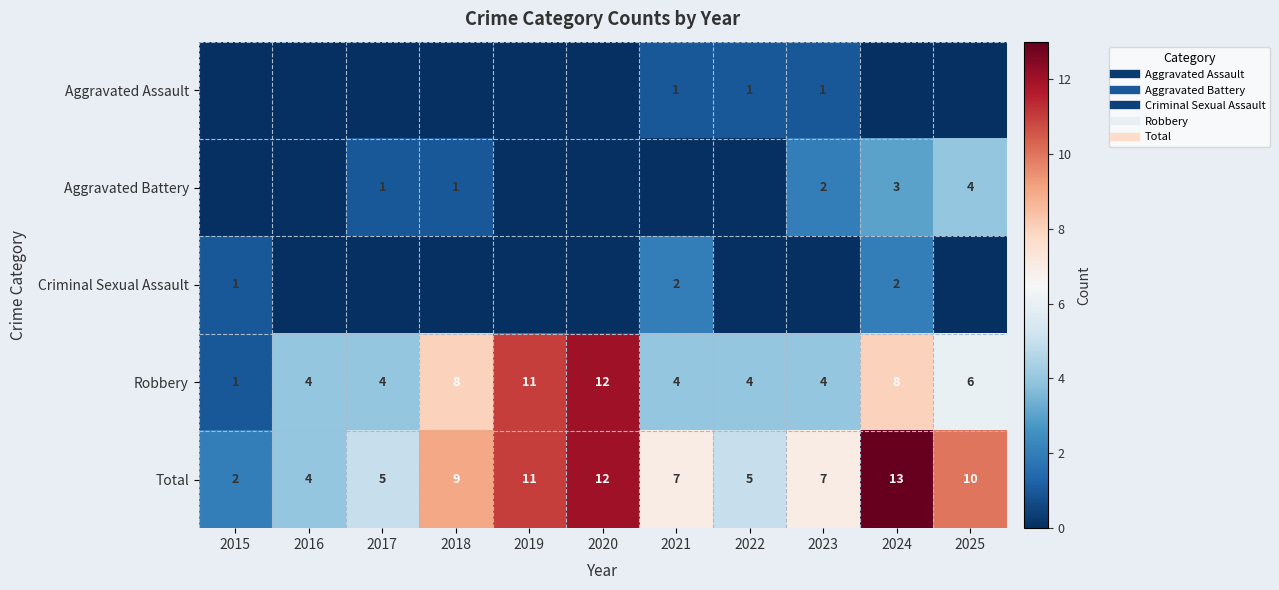

What is the sum of the Robbery values at 2019 and 2016?

15